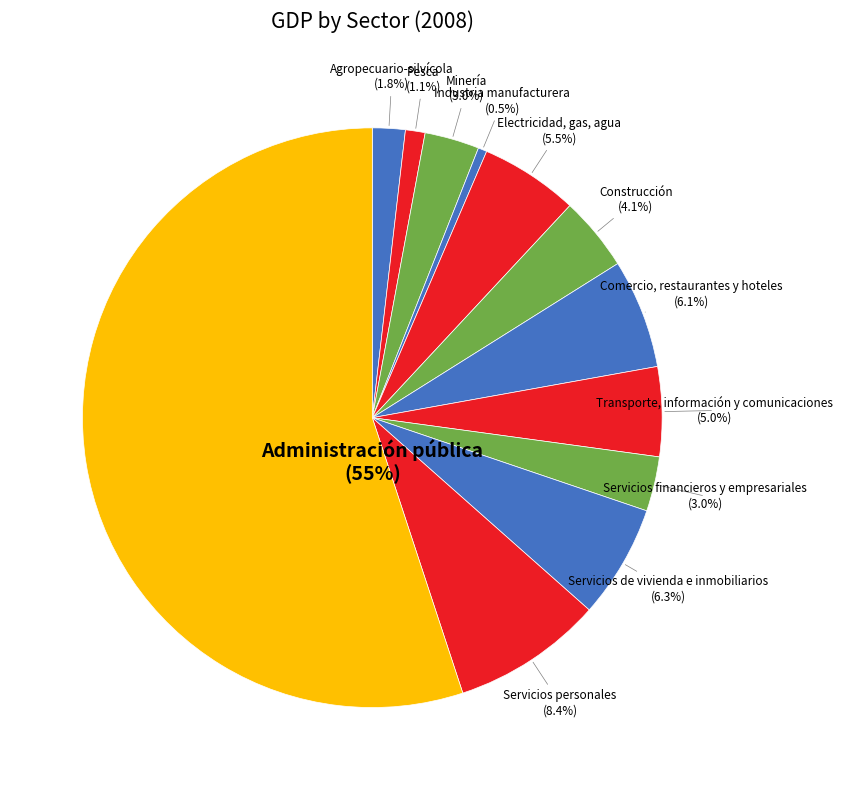

Between Servicios de vivienda e inmobiliarios and Administración pública, which is larger?

Administración pública